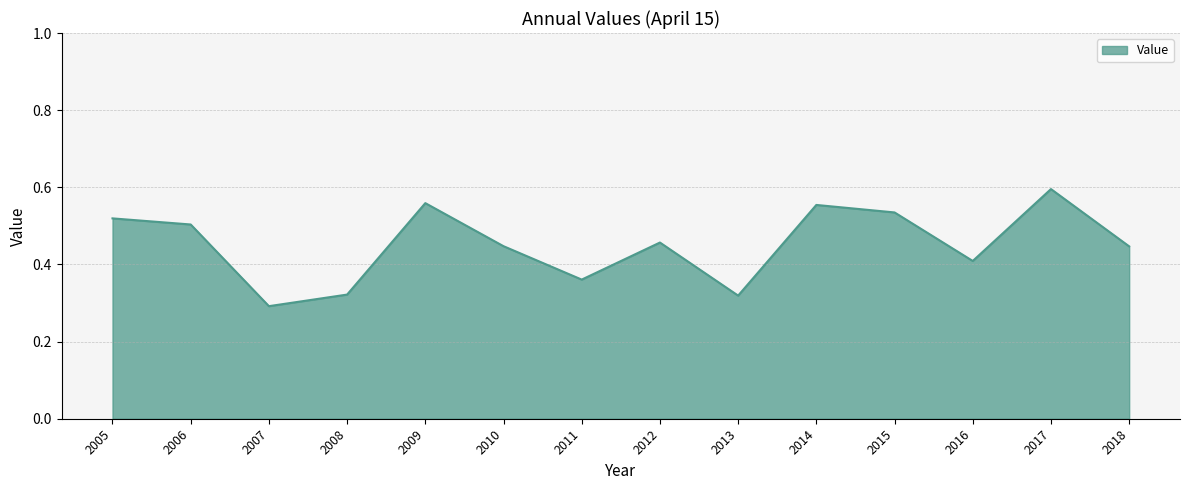

Is it true that the value at 2014 is 0.2?

False